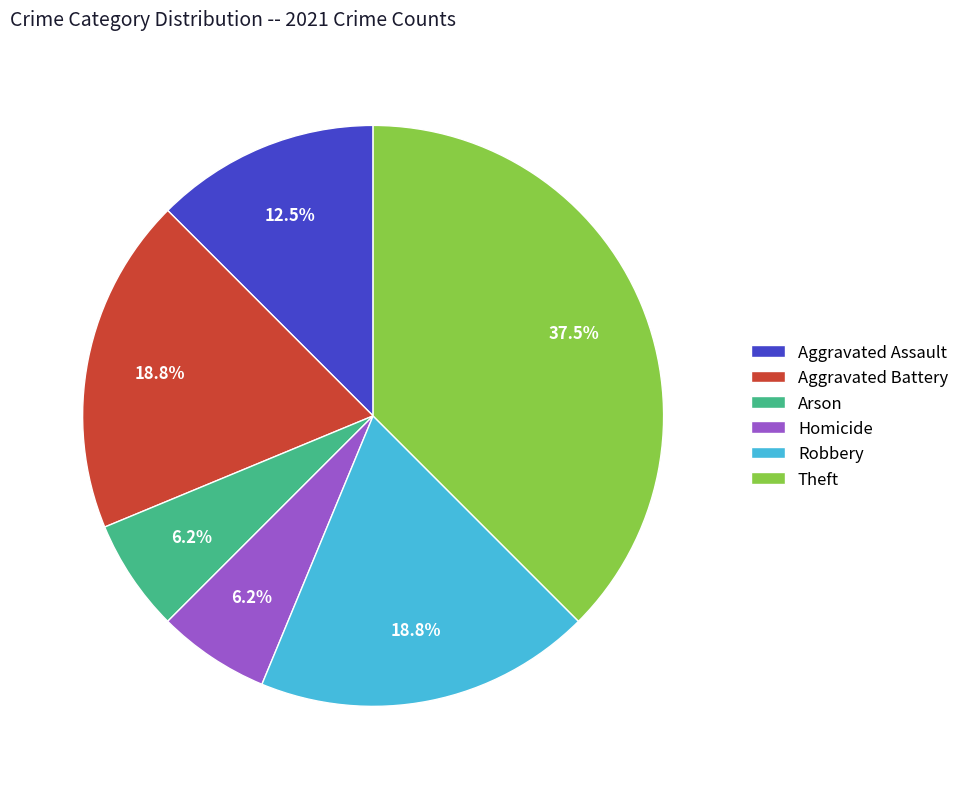

Which slice is the largest?

Theft